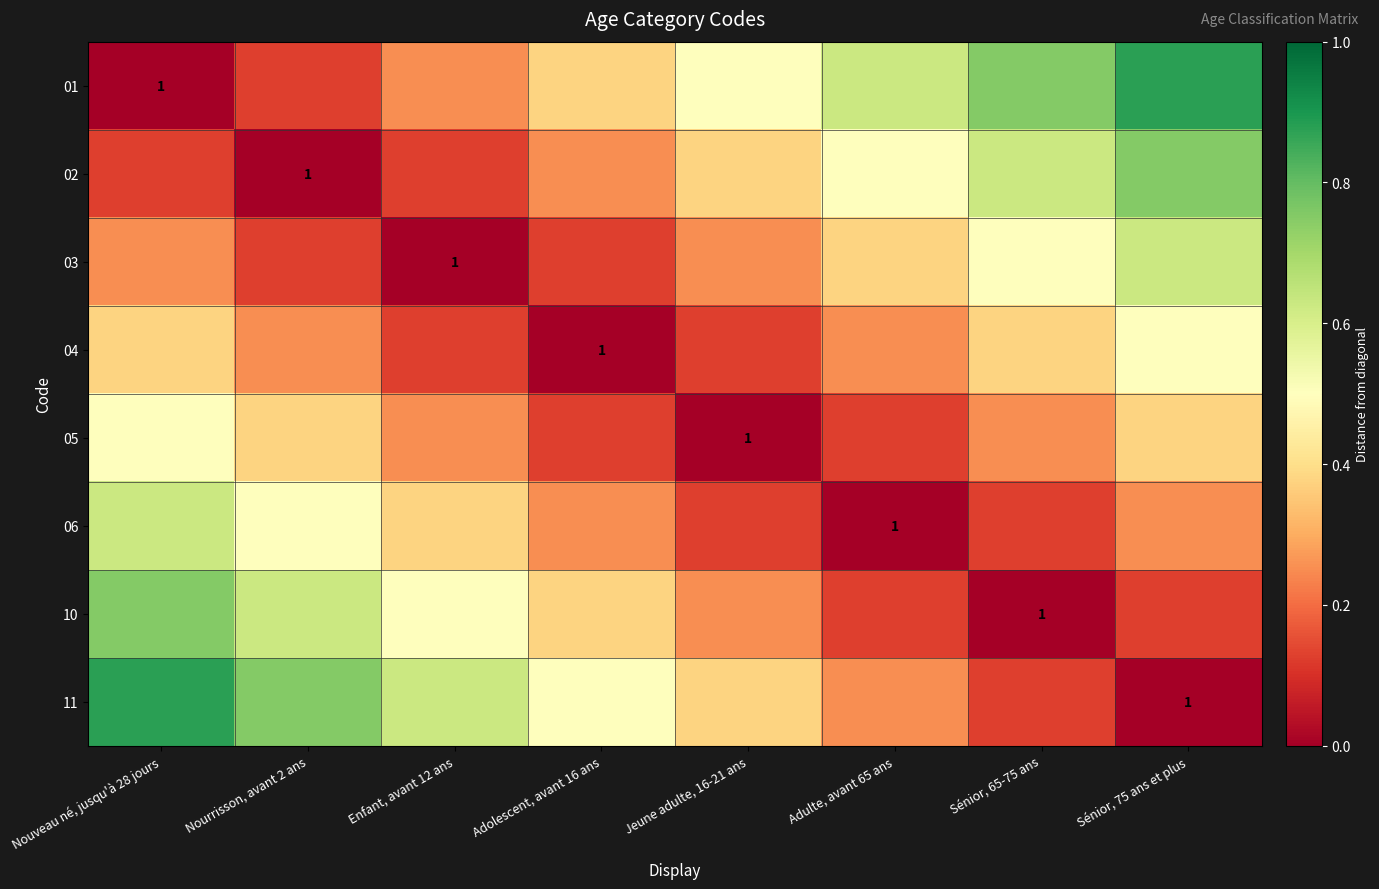

List the series in order of their peak value, highest first.

01, 11, 02, 10, 03, 06, 04, 05